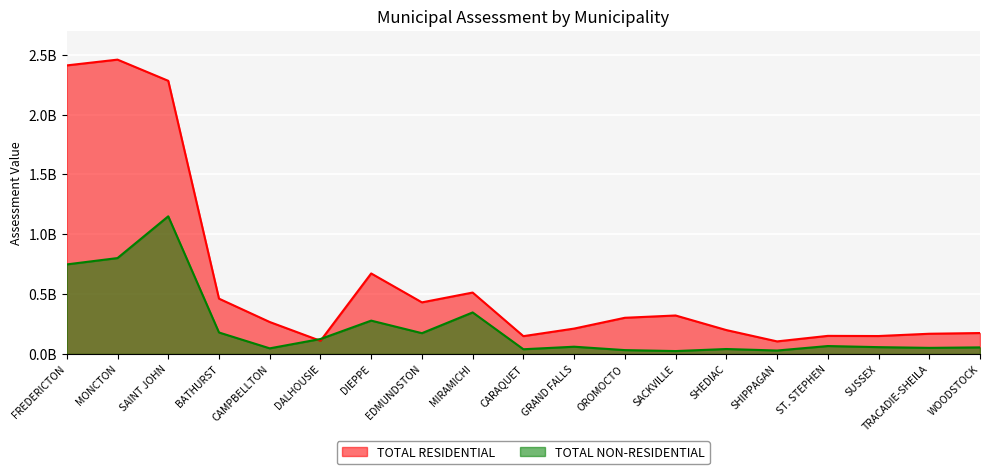

What is the label of the 7th point from the right?

SACKVILLE